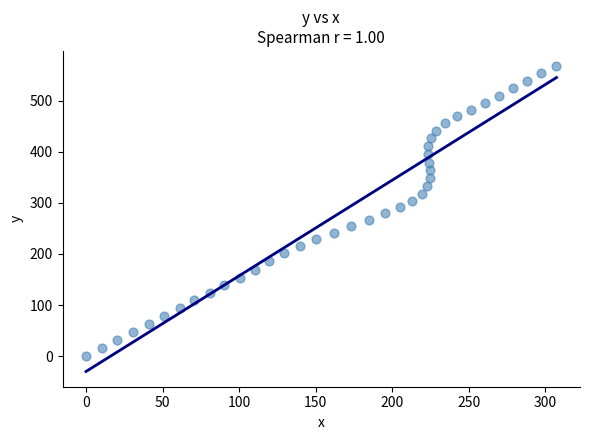

What is the range of X values (max minus min)?

307.2